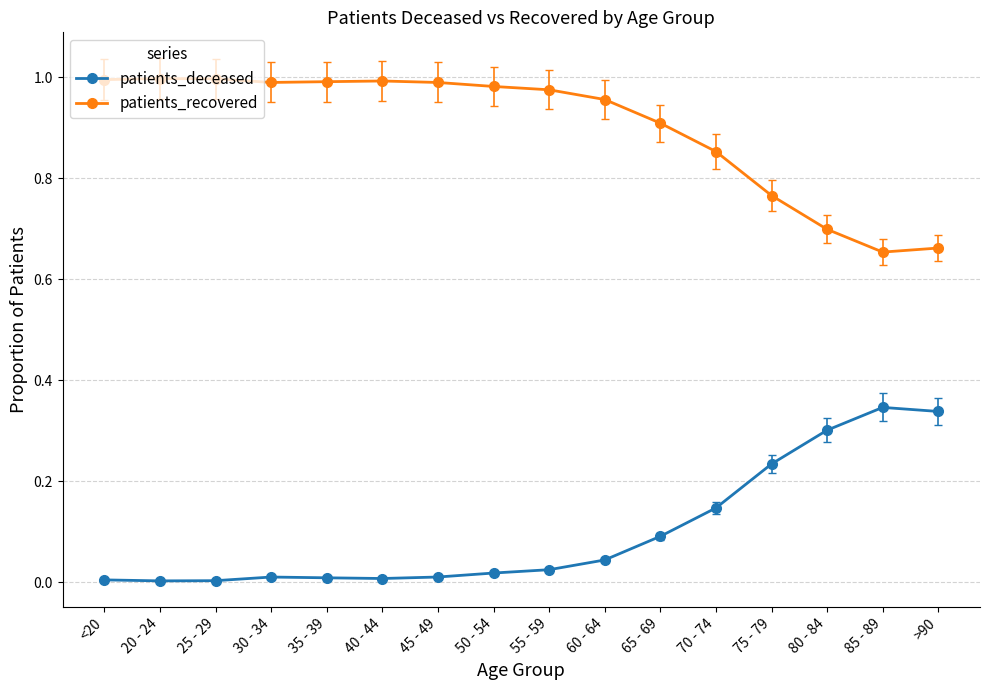

Rank the series by their average value, from highest to lowest.

patients_recovered, patients_deceased